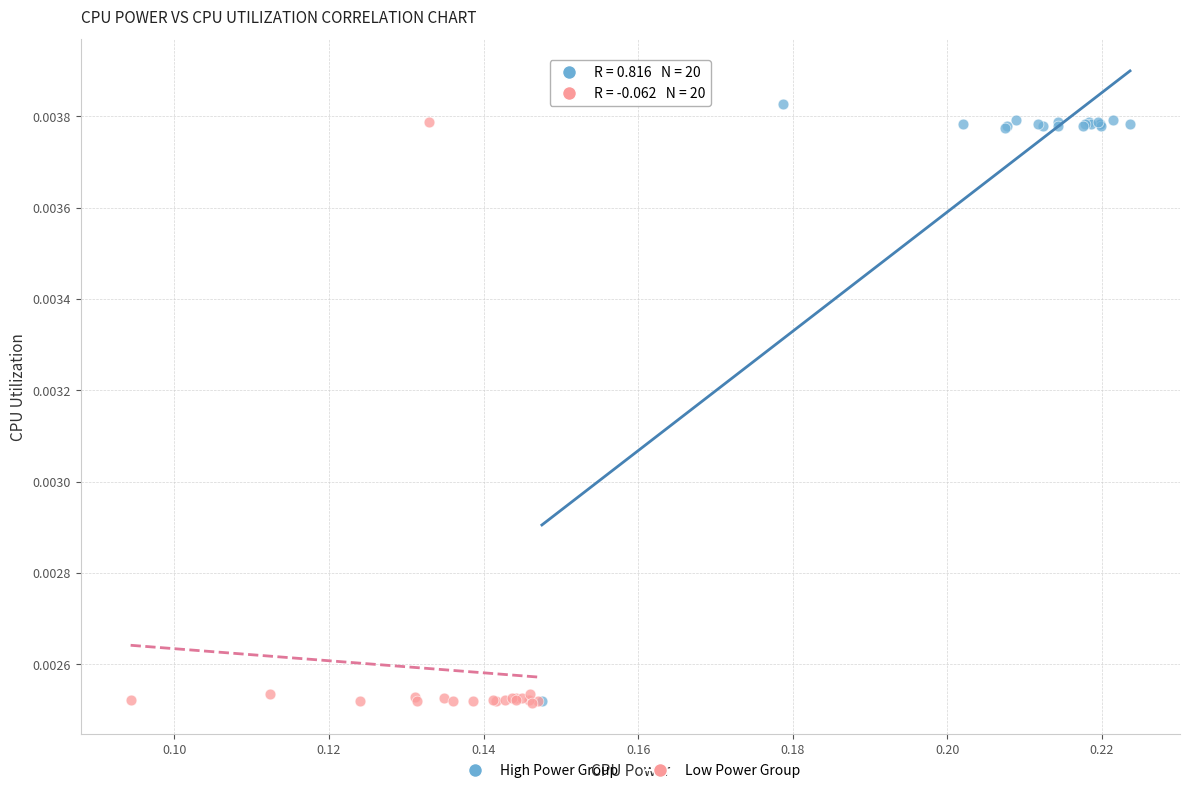

What are all the series names shown in the legend?

High Power Group, Low Power Group